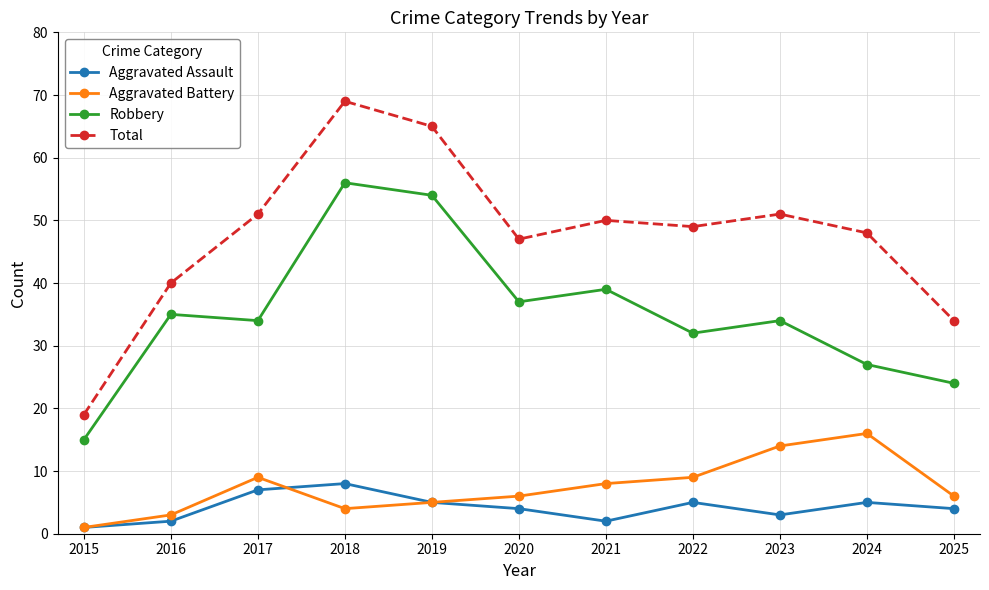

Which label corresponds to the largest value in the chart?

2018